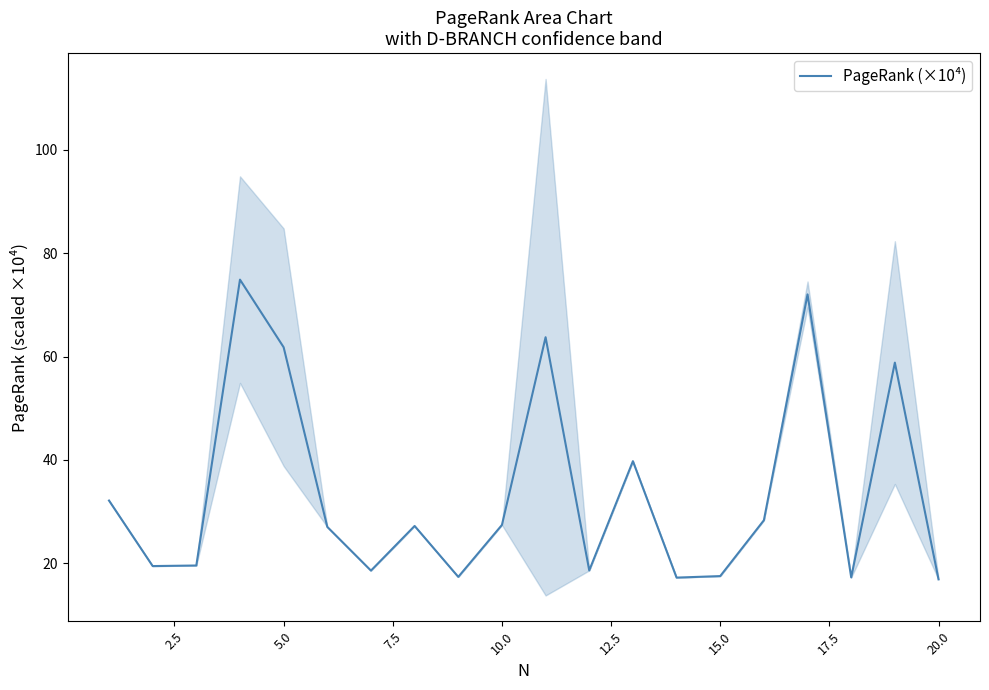

What is the minimum value for PageRank (×10⁴)?

16.9